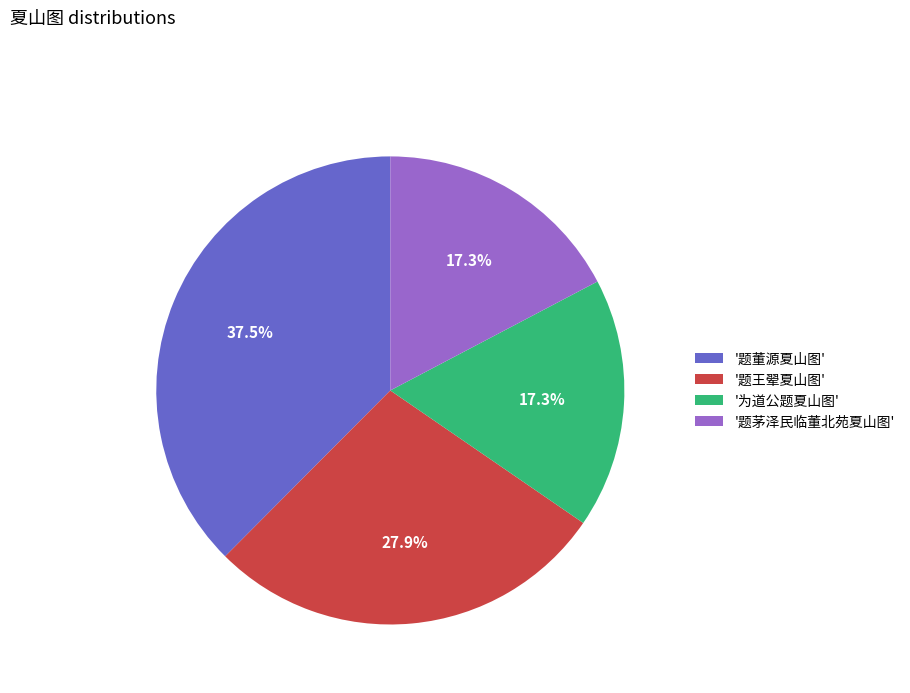

What is the total percentage of '题茅泽民临董北苑夏山图' and '为道公题夏山图'?

34.6%